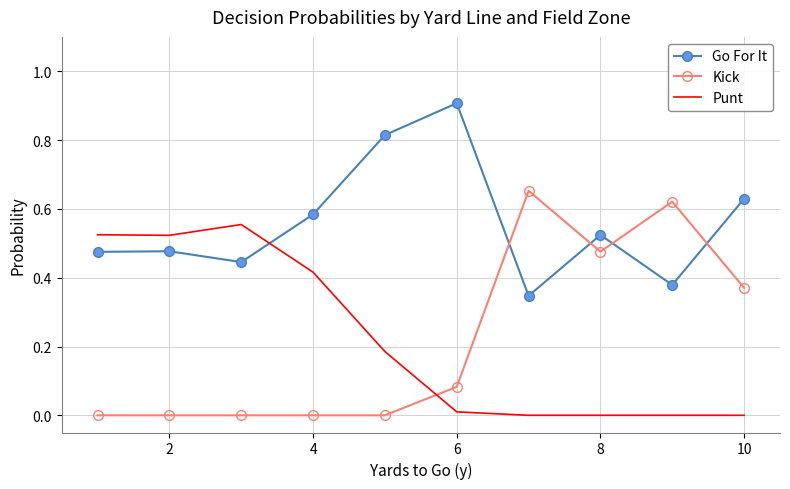

What is the maximum value shown in the chart?

0.9